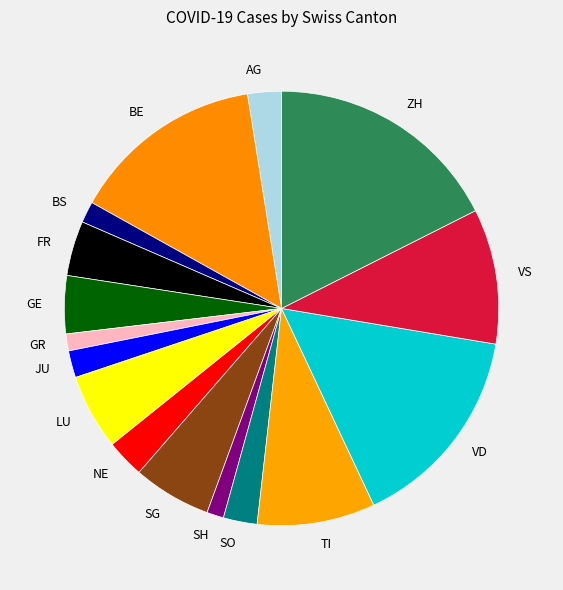

Is it true that GR is 11% of the pie?

False